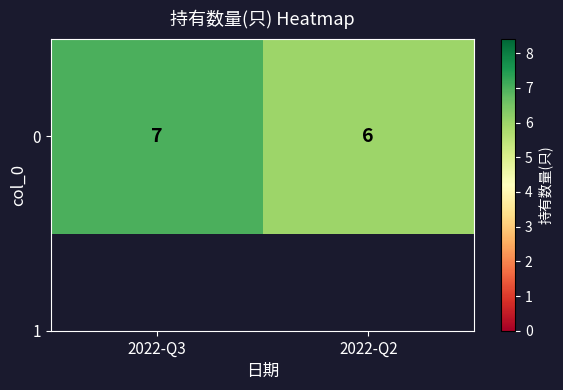

How many data points does each series have?

2